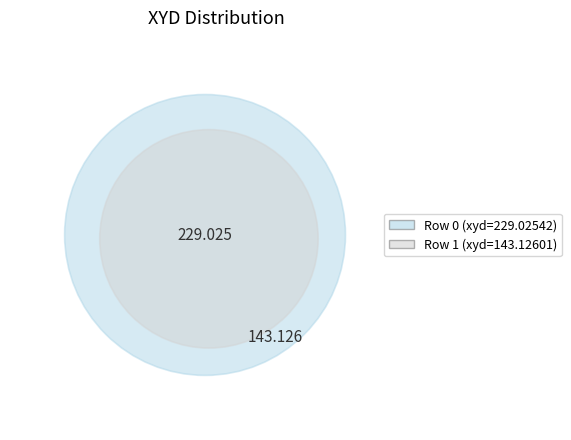

How many segments does this pie chart have?

2